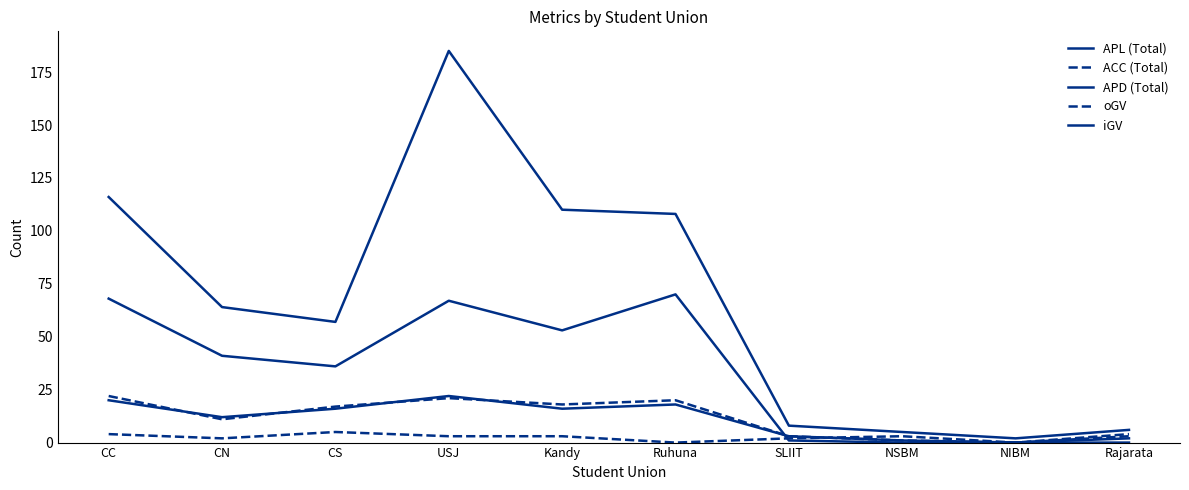

Is this an area chart (filled region under the line)?

No